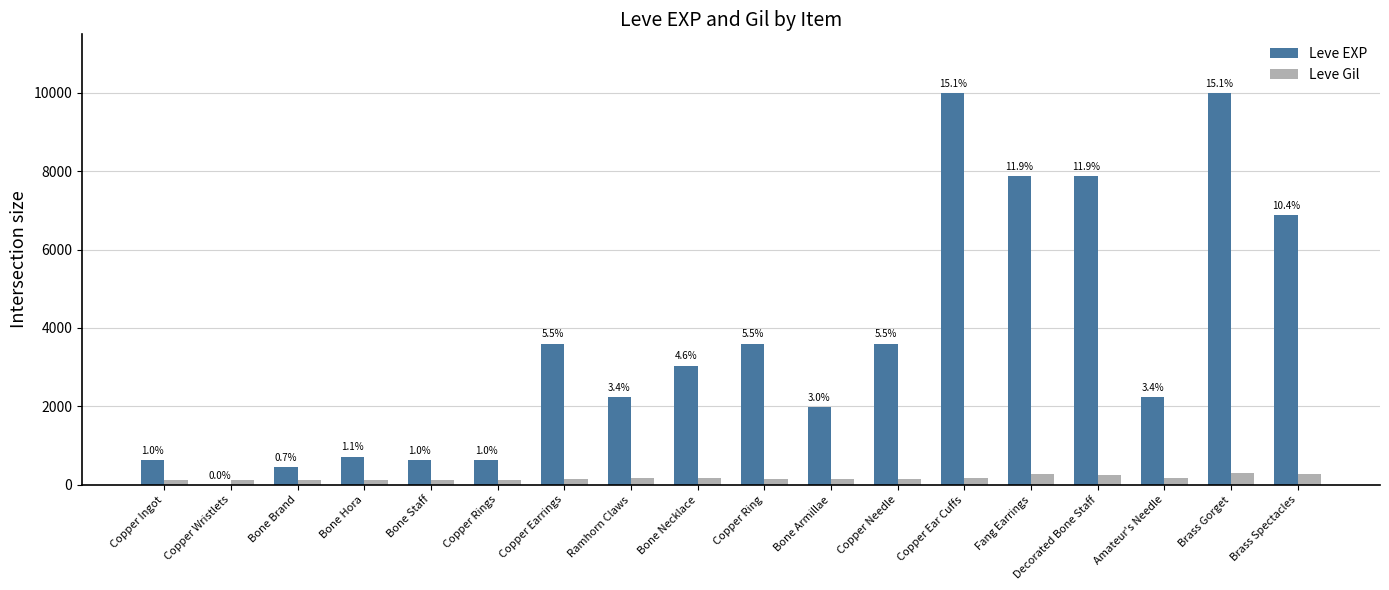

Which category has the lowest value in the Leve Gil series?

Bone Brand